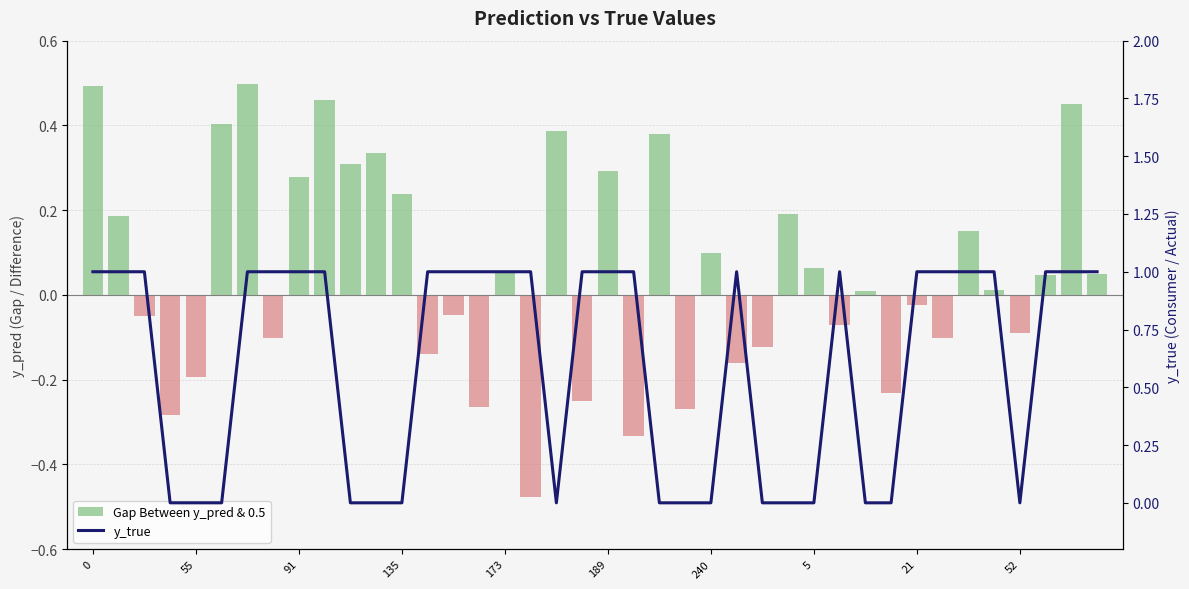

What is the label of the 26th bar from the right?

14